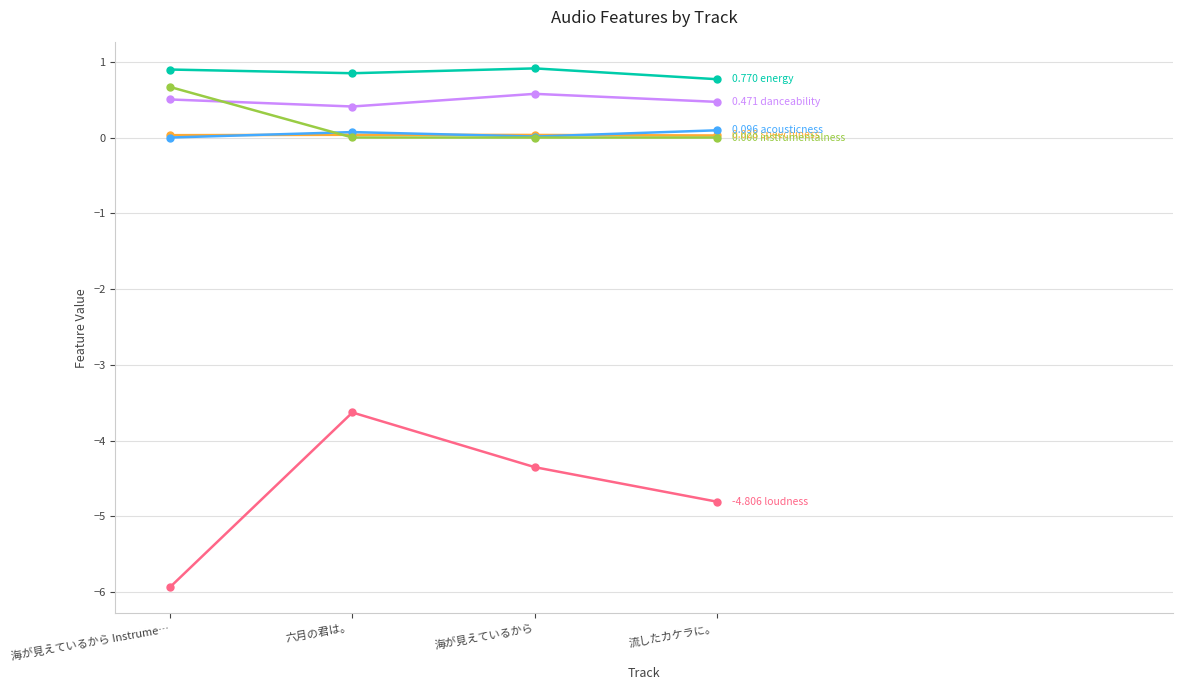

Which category has the lowest value across all series?

海が見えているから Instrume…